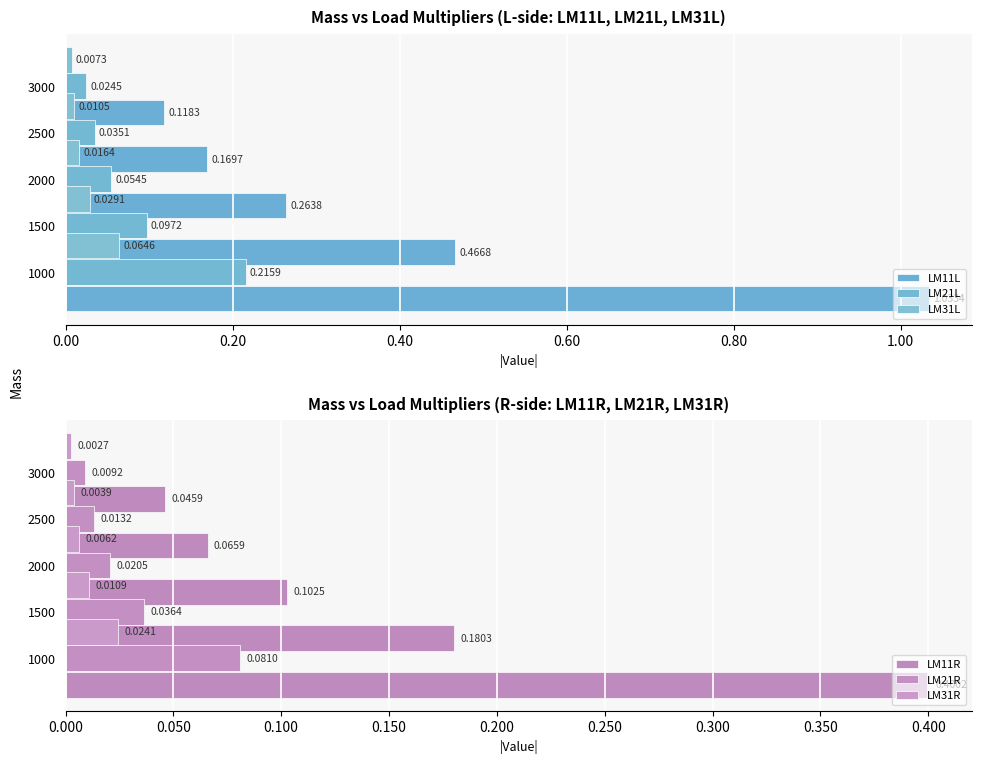

The LM11L series shows 1.0 at 0.00. True or false?

True